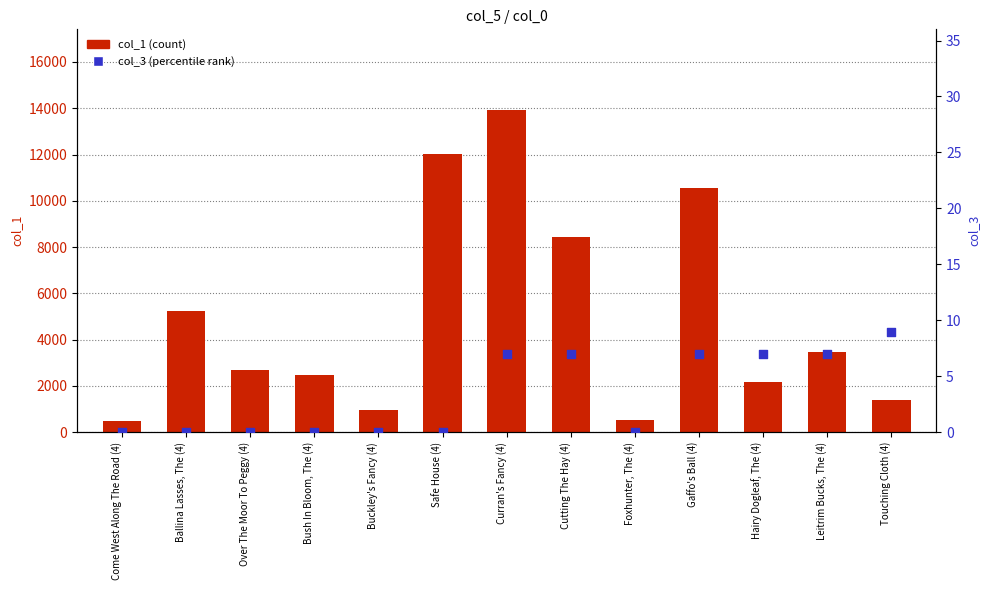

Which series contains the highest Y value?

col_1 (count)